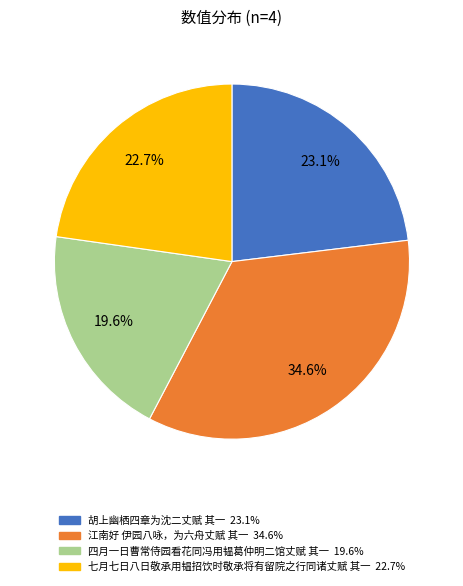

How many segments does this pie chart have?

4